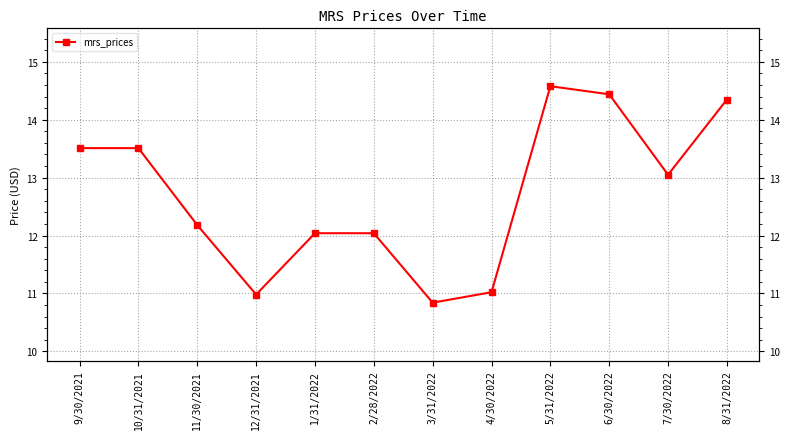

Which category has the highest value across all series?

5/31/2022